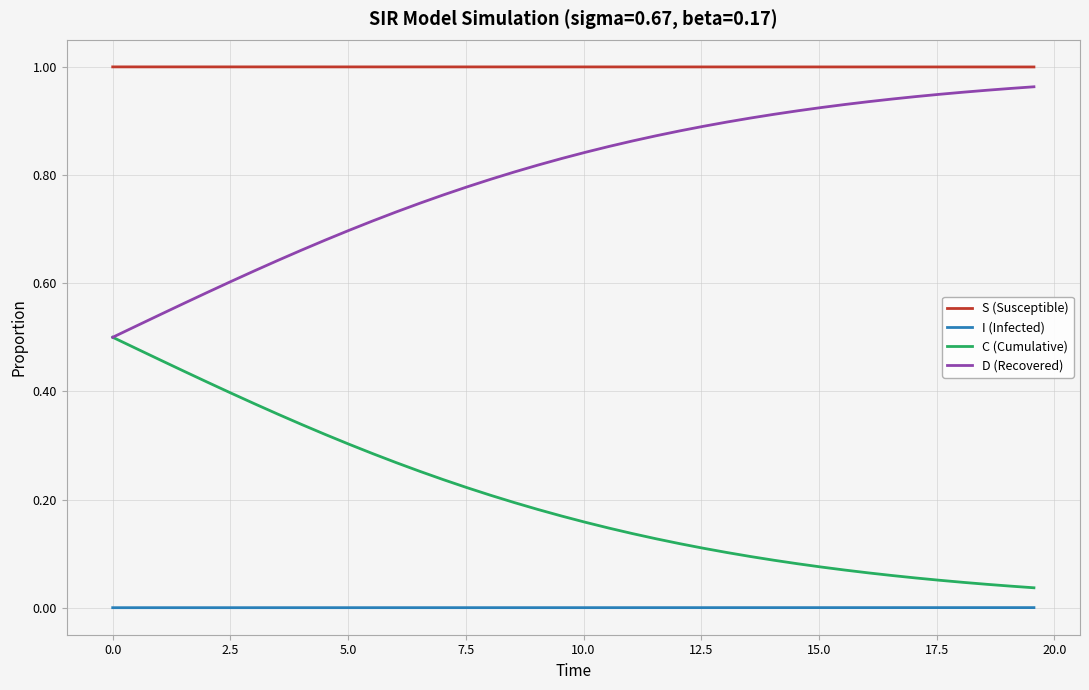

Rank the series by their average value, from lowest to highest.

I (Infected), C (Cumulative), D (Recovered), S (Susceptible)